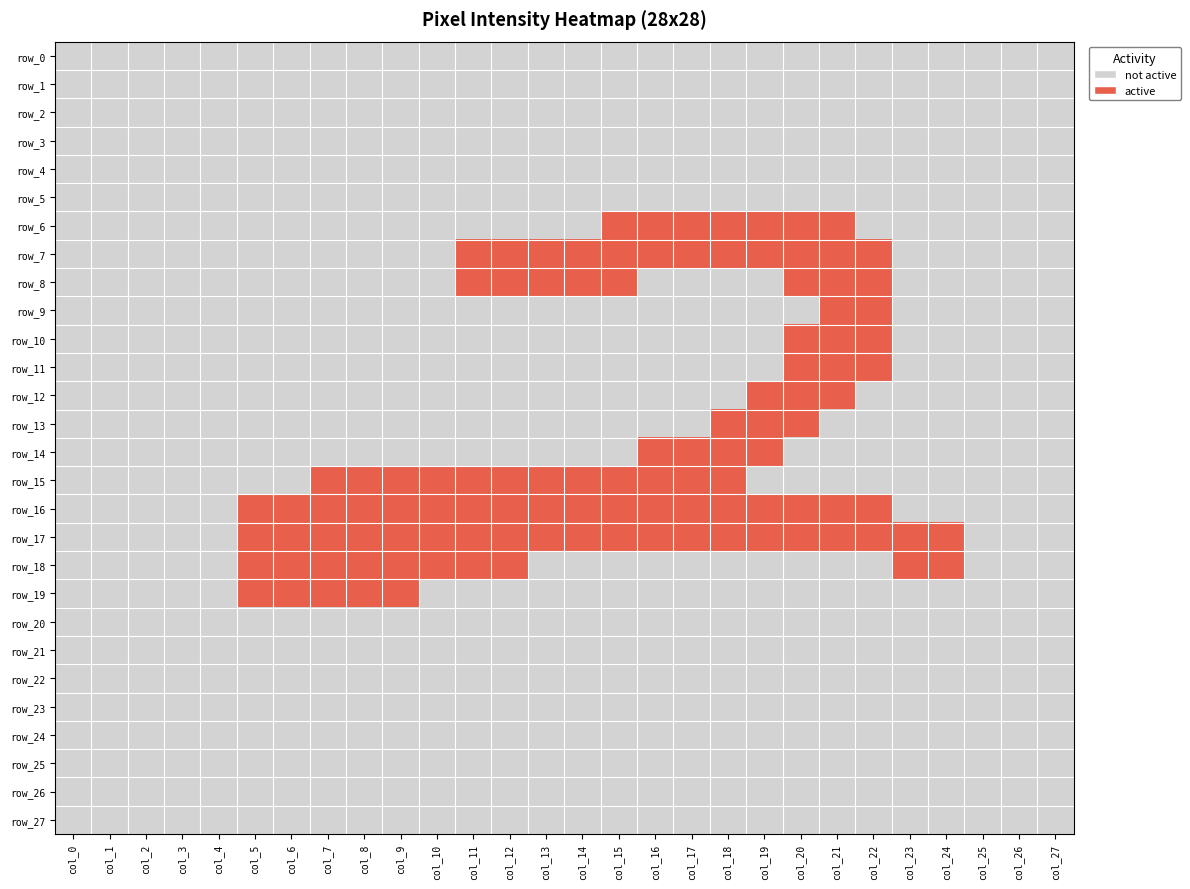

Reading left to right, list all the values displayed in this chart.

row_0: col_0=0	col_1=0	col_2=0	col_3=0	col_4=0	col_5=0	col_6=0	col_7=0	col_8=0	col_9=0	col_10=0	col_11=0	col_12=0	col_13=0	col_14=0	col_15=0	col_16=0	col_17=0	col_18=0	col_19=0	col_20=0	col_21=0	col_22=0	col_23=0	col_24=0	col_25=0	col_26=0	col_27=0
row_1: col_0=0	col_1=0	col_2=0	col_3=0	col_4=0	col_5=0	col_6=0	col_7=0	col_8=0	col_9=0	col_10=0	col_11=0	col_12=0	col_13=0	col_14=0	col_15=0	col_16=0	col_17=0	col_18=0	col_19=0	col_20=0	col_21=0	col_22=0	col_23=0	col_24=0	col_25=0	col_26=0	col_27=0
row_2: col_0=0	col_1=0	col_2=0	col_3=0	col_4=0	col_5=0	col_6=0	col_7=0	col_8=0	col_9=0	col_10=0	col_11=0	col_12=0	col_13=0	col_14=0	col_15=0	col_16=0	col_17=0	col_18=0	col_19=0	col_20=0	col_21=0	col_22=0	col_23=0	col_24=0	col_25=0	col_26=0	col_27=0
row_3: col_0=0	col_1=0	col_2=0	col_3=0	col_4=0	col_5=0	col_6=0	col_7=0	col_8=0	col_9=0	col_10=0	col_11=0	col_12=0	col_13=0	col_14=0	col_15=0	col_16=0	col_17=0	col_18=0	col_19=0	col_20=0	col_21=0	col_22=0	col_23=0	col_24=0	col_25=0	col_26=0	col_27=0
row_4: col_0=0	col_1=0	col_2=0	col_3=0	col_4=0	col_5=0	col_6=0	col_7=0	col_8=0	col_9=0	col_10=0	col_11=0	col_12=0	col_13=0	col_14=0	col_15=0	col_16=0	col_17=0	col_18=0	col_19=0	col_20=0	col_21=0	col_22=0	col_23=0	col_24=0	col_25=0	col_26=0	col_27=0
row_5: col_0=0	col_1=0	col_2=0	col_3=0	col_4=0	col_5=0	col_6=0	col_7=0	col_8=0	col_9=0	col_10=0	col_11=0	col_12=0	col_13=0	col_14=0	col_15=0	col_16=0	col_17=0	col_18=0	col_19=0	col_20=0	col_21=0	col_22=0	col_23=0	col_24=0	col_25=0	col_26=0	col_27=0
row_6: col_0=0	col_1=0	col_2=0	col_3=0	col_4=0	col_5=0	col_6=0	col_7=0	col_8=0	col_9=0	col_10=0	col_11=0	col_12=0	col_13=0	col_14=0	col_15=1	col_16=1	col_17=1	col_18=1	col_19=1	col_20=1	col_21=1	col_22=0	col_23=0	col_24=0	col_25=0	col_26=0	col_27=0
row_7: col_0=0	col_1=0	col_2=0	col_3=0	col_4=0	col_5=0	col_6=0	col_7=0	col_8=0	col_9=0	col_10=0	col_11=1	col_12=1	col_13=1	col_14=1	col_15=1	col_16=1	col_17=1	col_18=1	col_19=1	col_20=1	col_21=1	col_22=1	col_23=0	col_24=0	col_25=0	col_26=0	col_27=0
row_8: col_0=0	col_1=0	col_2=0	col_3=0	col_4=0	col_5=0	col_6=0	col_7=0	col_8=0	col_9=0	col_10=0	col_11=1	col_12=1	col_13=1	col_14=1	col_15=1	col_16=0	col_17=0	col_18=0	col_19=0	col_20=1	col_21=1	col_22=1	col_23=0	col_24=0	col_25=0	col_26=0	col_27=0
row_9: col_0=0	col_1=0	col_2=0	col_3=0	col_4=0	col_5=0	col_6=0	col_7=0	col_8=0	col_9=0	col_10=0	col_11=0	col_12=0	col_13=0	col_14=0	col_15=0	col_16=0	col_17=0	col_18=0	col_19=0	col_20=0	col_21=1	col_22=1	col_23=0	col_24=0	col_25=0	col_26=0	col_27=0
row_10: col_0=0	col_1=0	col_2=0	col_3=0	col_4=0	col_5=0	col_6=0	col_7=0	col_8=0	col_9=0	col_10=0	col_11=0	col_12=0	col_13=0	col_14=0	col_15=0	col_16=0	col_17=0	col_18=0	col_19=0	col_20=1	col_21=1	col_22=1	col_23=0	col_24=0	col_25=0	col_26=0	col_27=0
row_11: col_0=0	col_1=0	col_2=0	col_3=0	col_4=0	col_5=0	col_6=0	col_7=0	col_8=0	col_9=0	col_10=0	col_11=0	col_12=0	col_13=0	col_14=0	col_15=0	col_16=0	col_17=0	col_18=0	col_19=0	col_20=1	col_21=1	col_22=1	col_23=0	col_24=0	col_25=0	col_26=0	col_27=0
row_12: col_0=0	col_1=0	col_2=0	col_3=0	col_4=0	col_5=0	col_6=0	col_7=0	col_8=0	col_9=0	col_10=0	col_11=0	col_12=0	col_13=0	col_14=0	col_15=0	col_16=0	col_17=0	col_18=0	col_19=1	col_20=1	col_21=1	col_22=0	col_23=0	col_24=0	col_25=0	col_26=0	col_27=0
row_13: col_0=0	col_1=0	col_2=0	col_3=0	col_4=0	col_5=0	col_6=0	col_7=0	col_8=0	col_9=0	col_10=0	col_11=0	col_12=0	col_13=0	col_14=0	col_15=0	col_16=0	col_17=0	col_18=1	col_19=1	col_20=1	col_21=0	col_22=0	col_23=0	col_24=0	col_25=0	col_26=0	col_27=0
row_14: col_0=0	col_1=0	col_2=0	col_3=0	col_4=0	col_5=0	col_6=0	col_7=0	col_8=0	col_9=0	col_10=0	col_11=0	col_12=0	col_13=0	col_14=0	col_15=0	col_16=1	col_17=1	col_18=1	col_19=1	col_20=0	col_21=0	col_22=0	col_23=0	col_24=0	col_25=0	col_26=0	col_27=0
row_15: col_0=0	col_1=0	col_2=0	col_3=0	col_4=0	col_5=0	col_6=0	col_7=1	col_8=1	col_9=1	col_10=1	col_11=1	col_12=1	col_13=1	col_14=1	col_15=1	col_16=1	col_17=1	col_18=1	col_19=0	col_20=0	col_21=0	col_22=0	col_23=0	col_24=0	col_25=0	col_26=0	col_27=0
row_16: col_0=0	col_1=0	col_2=0	col_3=0	col_4=0	col_5=1	col_6=1	col_7=1	col_8=1	col_9=1	col_10=1	col_11=1	col_12=1	col_13=1	col_14=1	col_15=1	col_16=1	col_17=1	col_18=1	col_19=1	col_20=1	col_21=1	col_22=1	col_23=0	col_24=0	col_25=0	col_26=0	col_27=0
row_17: col_0=0	col_1=0	col_2=0	col_3=0	col_4=0	col_5=1	col_6=1	col_7=1	col_8=1	col_9=1	col_10=1	col_11=1	col_12=1	col_13=1	col_14=1	col_15=1	col_16=1	col_17=1	col_18=1	col_19=1	col_20=1	col_21=1	col_22=1	col_23=1	col_24=1	col_25=0	col_26=0	col_27=0
row_18: col_0=0	col_1=0	col_2=0	col_3=0	col_4=0	col_5=1	col_6=1	col_7=1	col_8=1	col_9=1	col_10=1	col_11=1	col_12=1	col_13=0	col_14=0	col_15=0	col_16=0	col_17=0	col_18=0	col_19=0	col_20=0	col_21=0	col_22=0	col_23=1	col_24=1	col_25=0	col_26=0	col_27=0
row_19: col_0=0	col_1=0	col_2=0	col_3=0	col_4=0	col_5=1	col_6=1	col_7=1	col_8=1	col_9=1	col_10=0	col_11=0	col_12=0	col_13=0	col_14=0	col_15=0	col_16=0	col_17=0	col_18=0	col_19=0	col_20=0	col_21=0	col_22=0	col_23=0	col_24=0	col_25=0	col_26=0	col_27=0
row_20: col_0=0	col_1=0	col_2=0	col_3=0	col_4=0	col_5=0	col_6=0	col_7=0	col_8=0	col_9=0	col_10=0	col_11=0	col_12=0	col_13=0	col_14=0	col_15=0	col_16=0	col_17=0	col_18=0	col_19=0	col_20=0	col_21=0	col_22=0	col_23=0	col_24=0	col_25=0	col_26=0	col_27=0
row_21: col_0=0	col_1=0	col_2=0	col_3=0	col_4=0	col_5=0	col_6=0	col_7=0	col_8=0	col_9=0	col_10=0	col_11=0	col_12=0	col_13=0	col_14=0	col_15=0	col_16=0	col_17=0	col_18=0	col_19=0	col_20=0	col_21=0	col_22=0	col_23=0	col_24=0	col_25=0	col_26=0	col_27=0
row_22: col_0=0	col_1=0	col_2=0	col_3=0	col_4=0	col_5=0	col_6=0	col_7=0	col_8=0	col_9=0	col_10=0	col_11=0	col_12=0	col_13=0	col_14=0	col_15=0	col_16=0	col_17=0	col_18=0	col_19=0	col_20=0	col_21=0	col_22=0	col_23=0	col_24=0	col_25=0	col_26=0	col_27=0
row_23: col_0=0	col_1=0	col_2=0	col_3=0	col_4=0	col_5=0	col_6=0	col_7=0	col_8=0	col_9=0	col_10=0	col_11=0	col_12=0	col_13=0	col_14=0	col_15=0	col_16=0	col_17=0	col_18=0	col_19=0	col_20=0	col_21=0	col_22=0	col_23=0	col_24=0	col_25=0	col_26=0	col_27=0
row_24: col_0=0	col_1=0	col_2=0	col_3=0	col_4=0	col_5=0	col_6=0	col_7=0	col_8=0	col_9=0	col_10=0	col_11=0	col_12=0	col_13=0	col_14=0	col_15=0	col_16=0	col_17=0	col_18=0	col_19=0	col_20=0	col_21=0	col_22=0	col_23=0	col_24=0	col_25=0	col_26=0	col_27=0
row_25: col_0=0	col_1=0	col_2=0	col_3=0	col_4=0	col_5=0	col_6=0	col_7=0	col_8=0	col_9=0	col_10=0	col_11=0	col_12=0	col_13=0	col_14=0	col_15=0	col_16=0	col_17=0	col_18=0	col_19=0	col_20=0	col_21=0	col_22=0	col_23=0	col_24=0	col_25=0	col_26=0	col_27=0
row_26: col_0=0	col_1=0	col_2=0	col_3=0	col_4=0	col_5=0	col_6=0	col_7=0	col_8=0	col_9=0	col_10=0	col_11=0	col_12=0	col_13=0	col_14=0	col_15=0	col_16=0	col_17=0	col_18=0	col_19=0	col_20=0	col_21=0	col_22=0	col_23=0	col_24=0	col_25=0	col_26=0	col_27=0
row_27: col_0=0	col_1=0	col_2=0	col_3=0	col_4=0	col_5=0	col_6=0	col_7=0	col_8=0	col_9=0	col_10=0	col_11=0	col_12=0	col_13=0	col_14=0	col_15=0	col_16=0	col_17=0	col_18=0	col_19=0	col_20=0	col_21=0	col_22=0	col_23=0	col_24=0	col_25=0	col_26=0	col_27=0